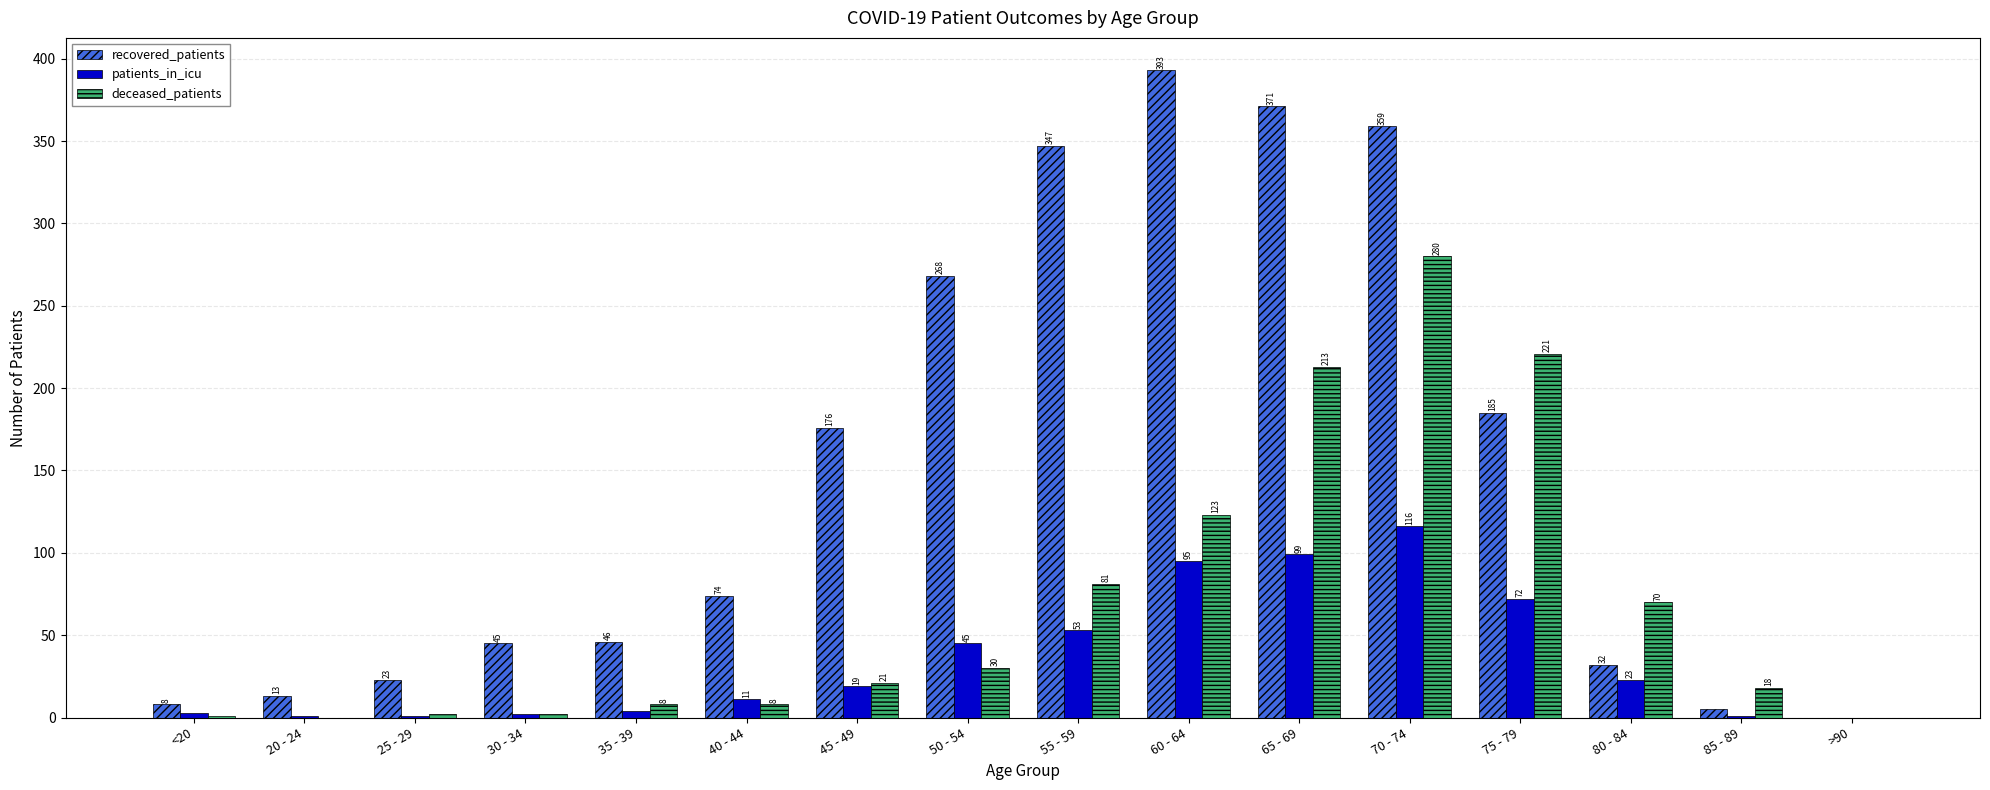

What is the sum of all recovered_patients values?

2345